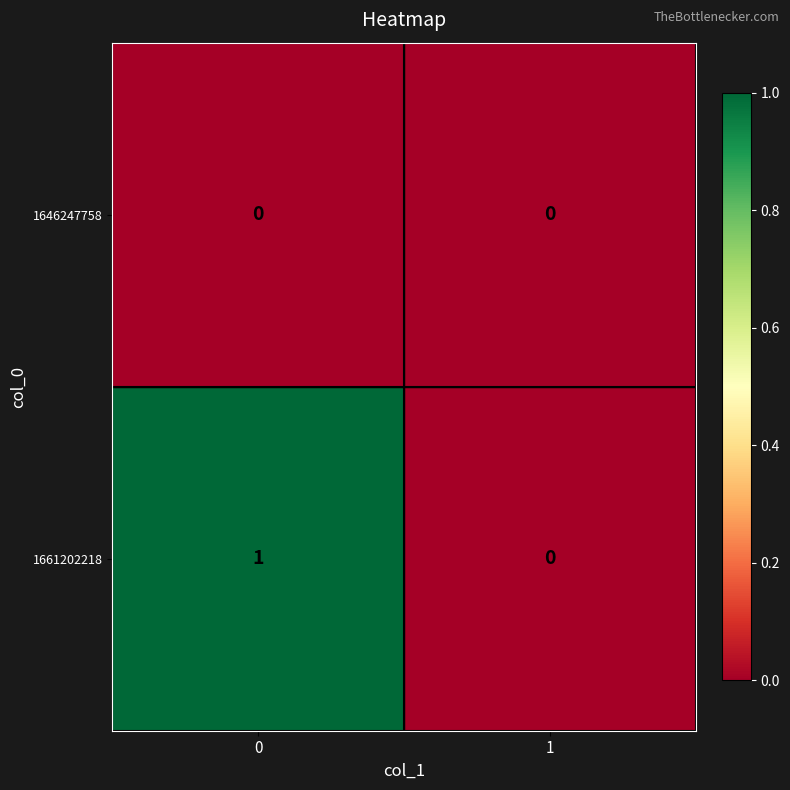

List the series in order of their peak value, lowest first.

1646247758, 1661202218